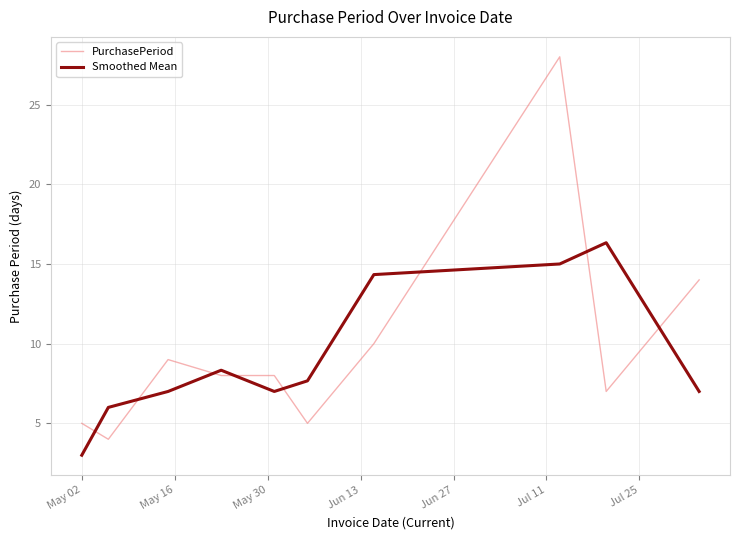

At how many categories does at least one series exceed 12?

4